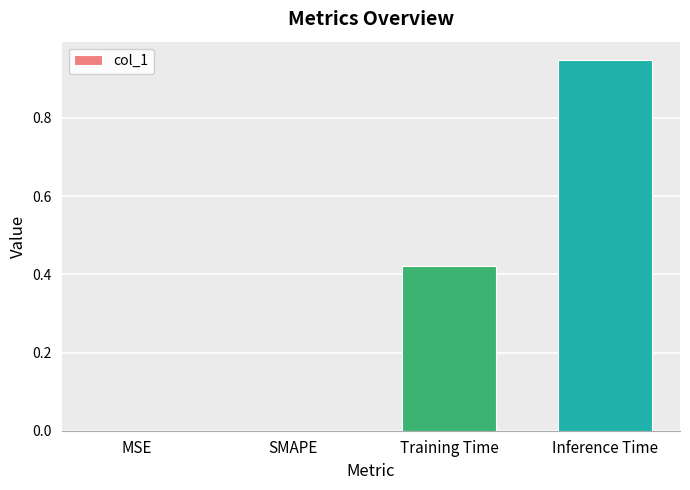

How many data points does each series have?

4